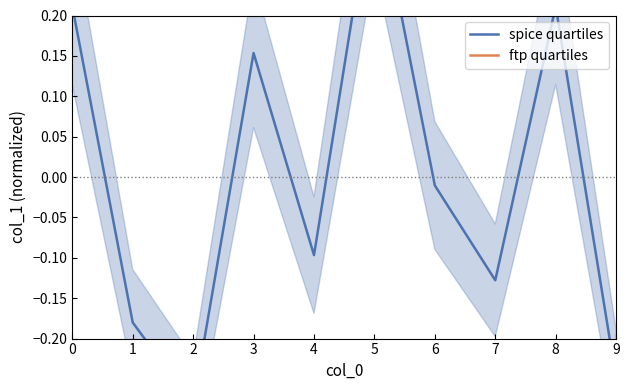

How many data points in spice quartiles are less than 0?

6